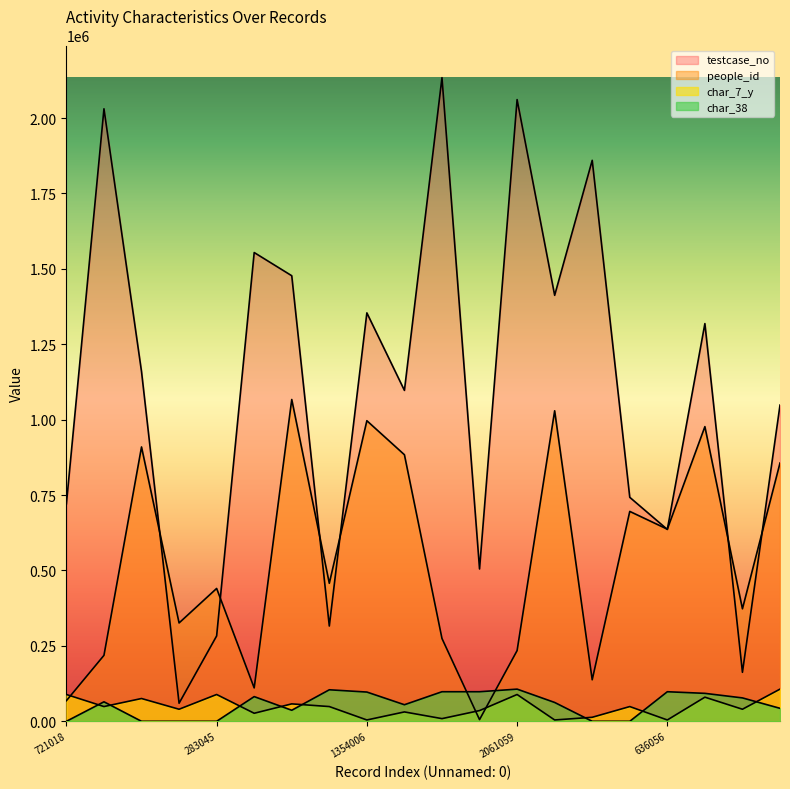

Which label corresponds to the smallest value in the chart?

721018